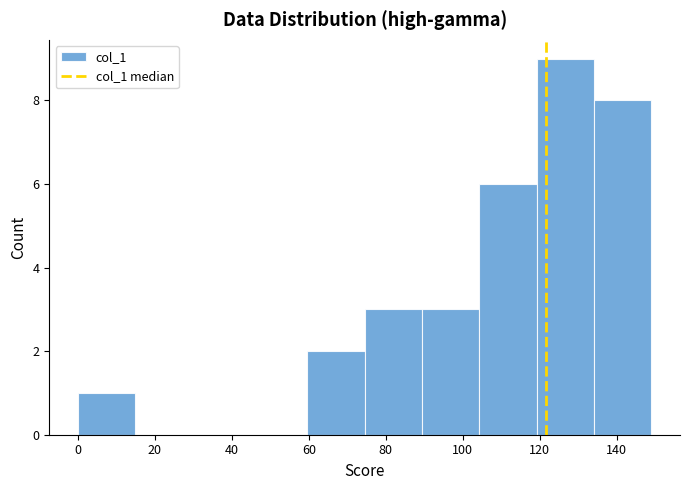

Reading left to right, list every bar in this chart as the range it spans on the x-axis followed by its height. Neither the bar edges nor the heights are printed on the chart, so give them approximately, as read against the axes.

0 to 14: 1
14 to 30: 0
30 to 44: 0
44 to 60: 0
60 to 74: 2
74 to 90: 3
90 to 104: 3
104 to 120: 6
120 to 134: 9
134 to 150: 8